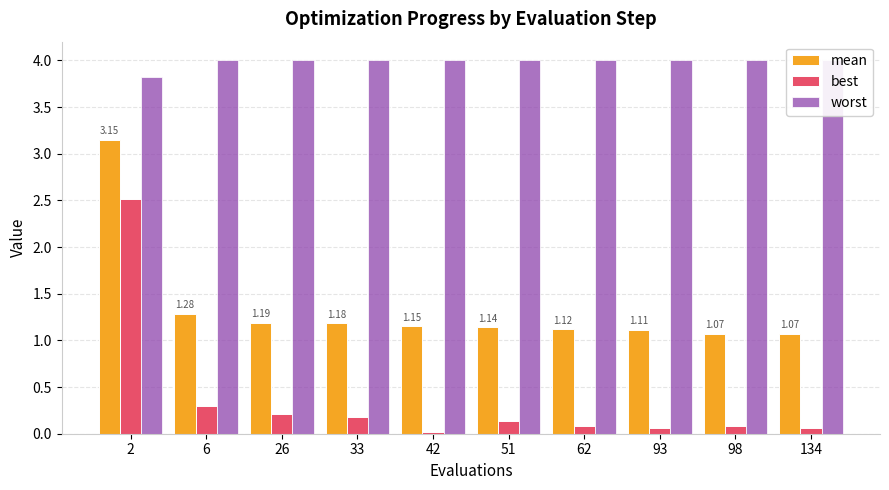

Reading left to right, extract all data points from this chart.

mean: 2=3.1	6=1.3	26=1.2	33=1.2	42=1.1	51=1.1	62=1.1	93=1.1	98=1.1	134=1.1
best: 2=2.5	6=0.3	26=0.2	33=0.2	42=0.0	51=0.1	62=0.1	93=0.1	98=0.1	134=0.1
worst: 2=3.8	6=4.0	26=4.0	33=4.0	42=4.0	51=4.0	62=4.0	93=4.0	98=4.0	134=4.0